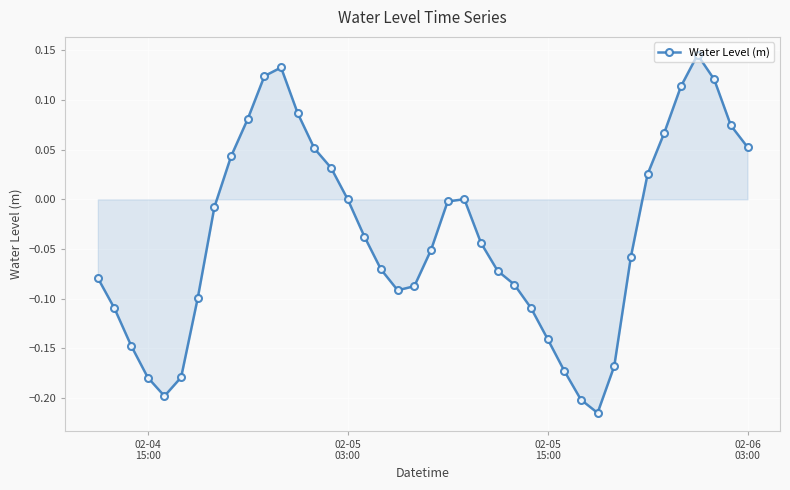

How many series are shown in this chart?

1